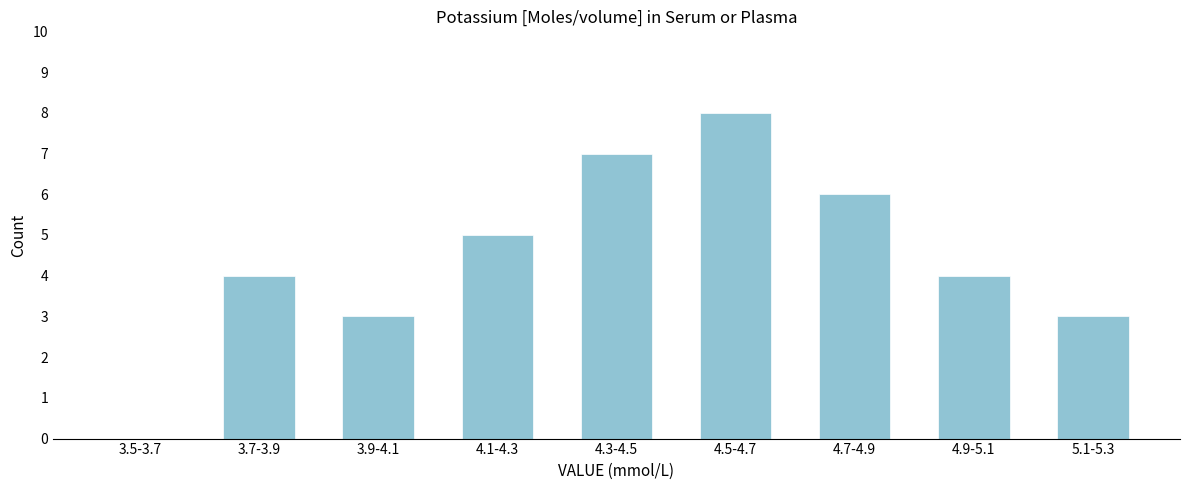

Reading left to right, what are all the values shown in this chart?

3.5-3.7=0	3.7-3.9=4	3.9-4.1=3	4.1-4.3=5	4.3-4.5=7	4.5-4.7=8	4.7-4.9=6	4.9-5.1=4	5.1-5.3=3